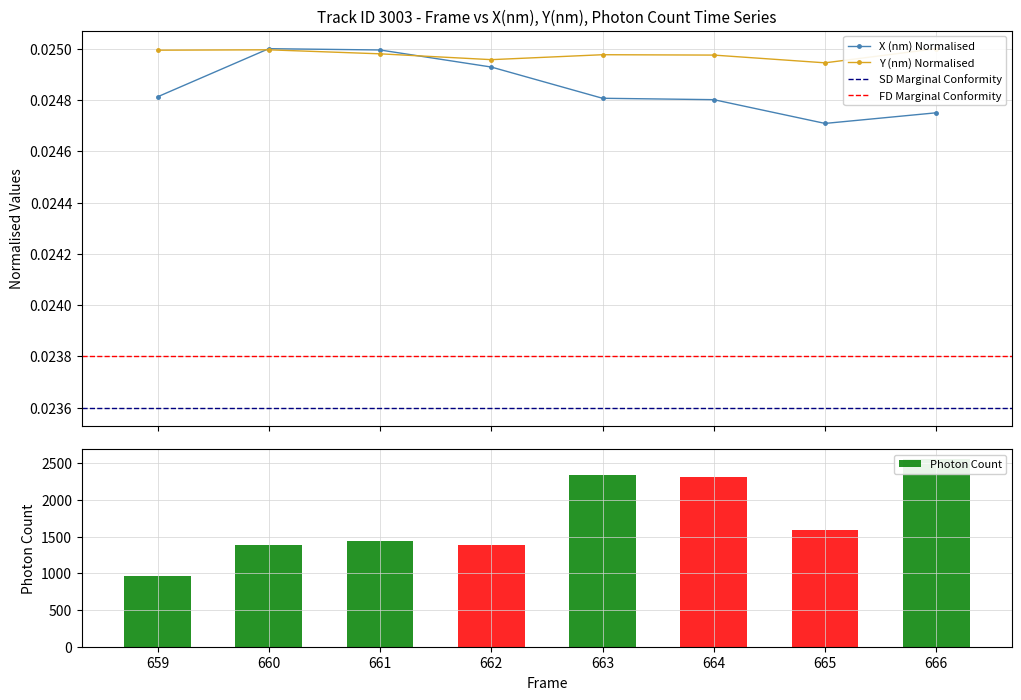

At which label does X (nm) reach its peak?

660